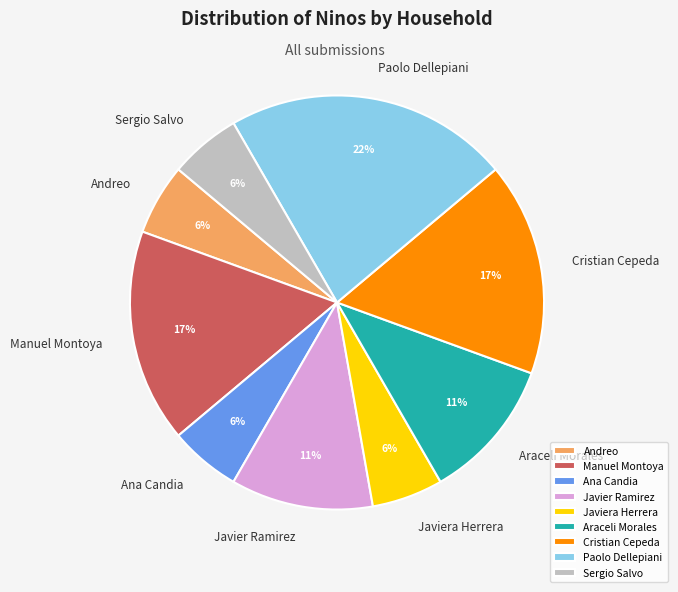

Is it true that Sergio Salvo is 1% of the pie?

False